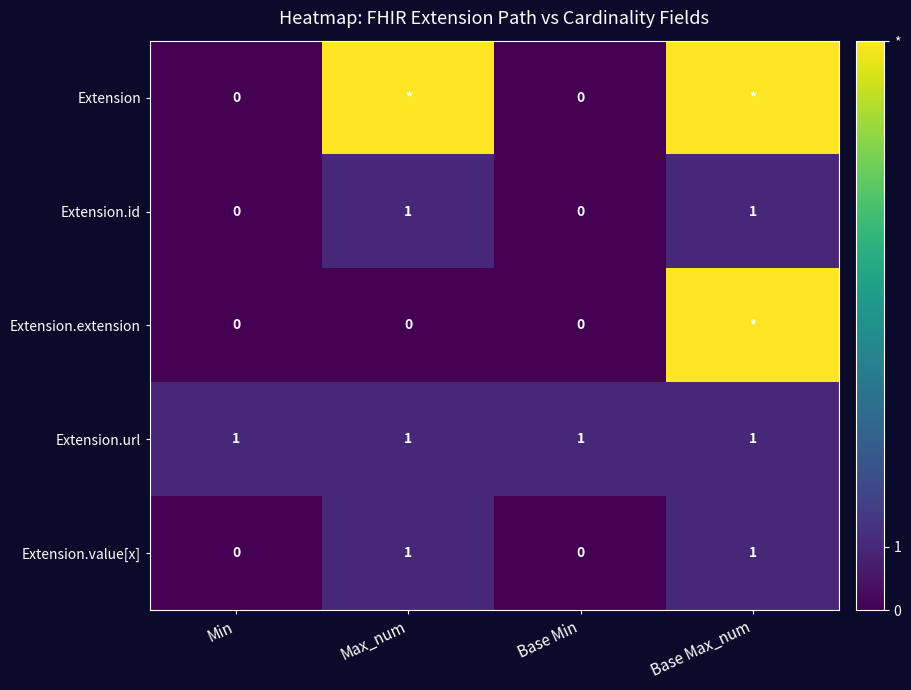

The value of Extension.url at Base Min is 0. True or false?

False